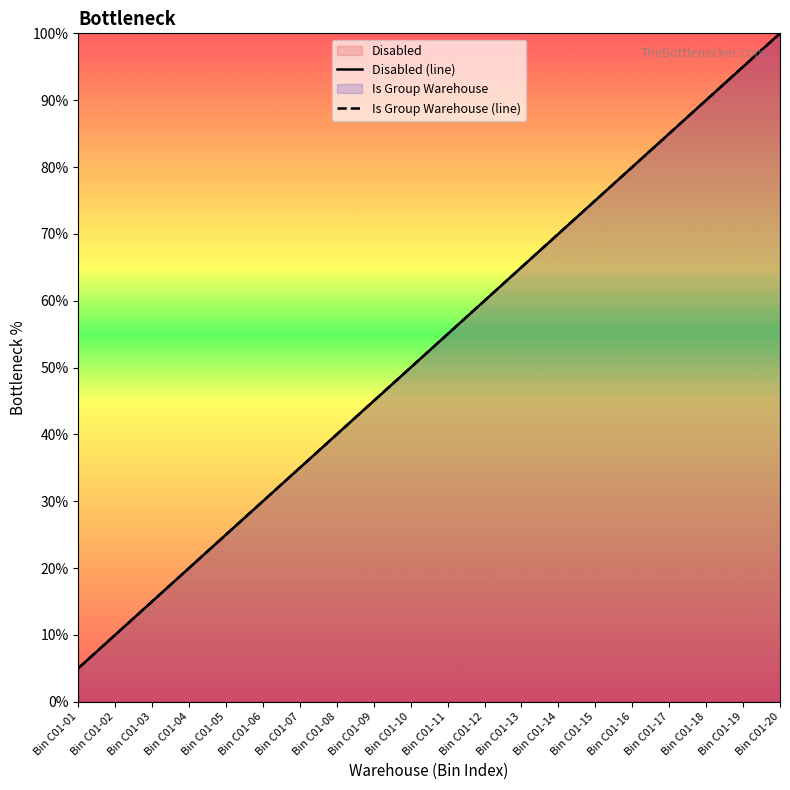

What is the sum of all Is Group Warehouse (line) values?

1050.0